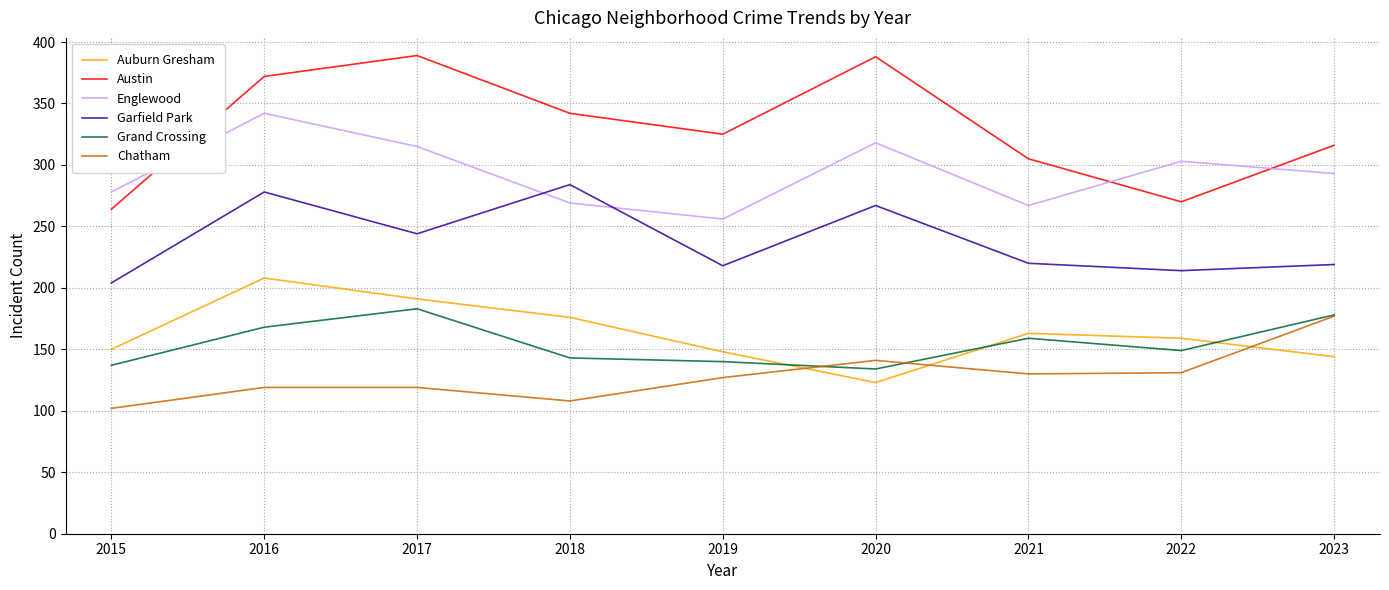

Rank the series by their maximum value, from lowest to highest.

Chatham, Grand Crossing, Auburn Gresham, Garfield Park, Englewood, Austin